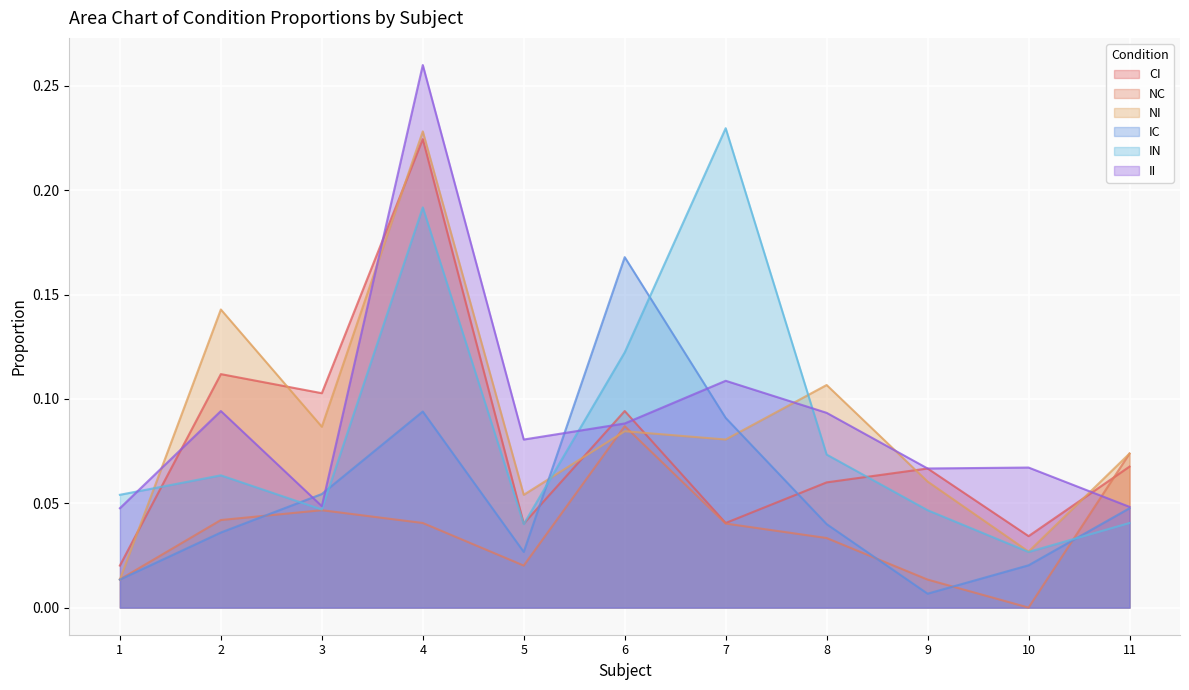

Reading right to left, list all the values displayed in this chart.

CI: 0.1	0.0	0.1	0.1	0.0	0.1	0.0	0.2	0.1	0.1	0.0
NC: 0.1	0.0	0.0	0.0	0.0	0.1	0.0	0.0	0.0	0.0	0.0
NI: 0.1	0.0	0.1	0.1	0.1	0.1	0.1	0.2	0.1	0.1	0.0
IC: 0.0	0.0	0.0	0.0	0.1	0.2	0.0	0.1	0.1	0.0	0.0
IN: 0.0	0.0	0.0	0.1	0.2	0.1	0.0	0.2	0.0	0.1	0.1
II: 0.0	0.1	0.1	0.1	0.1	0.1	0.1	0.3	0.0	0.1	0.0